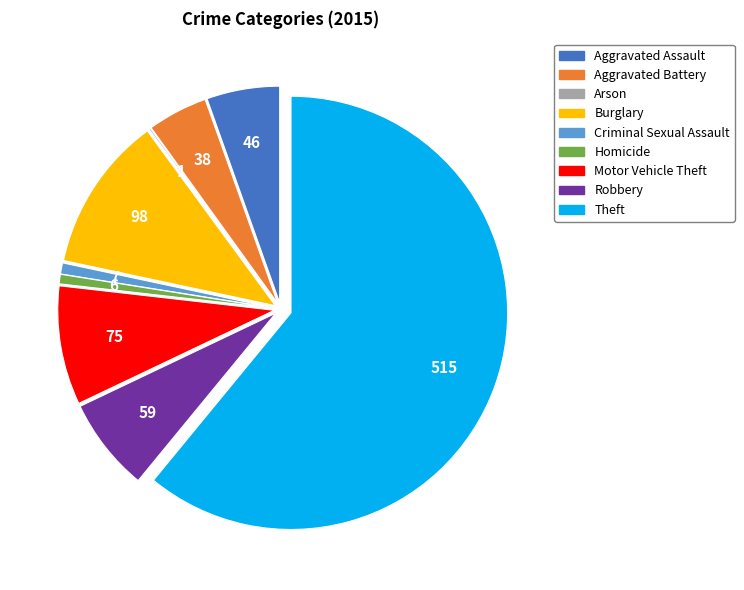

Which slice is the largest?

Theft